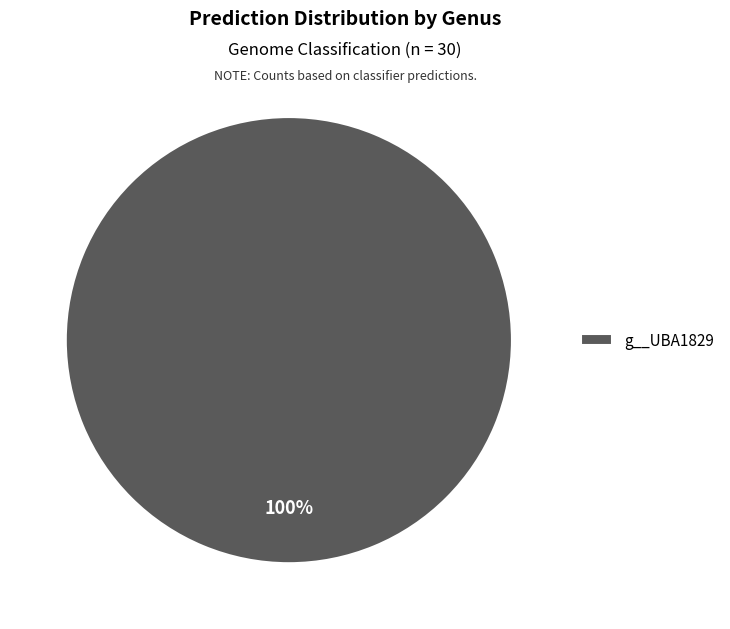

Rank the categories by value from highest to lowest.

g__UBA1829